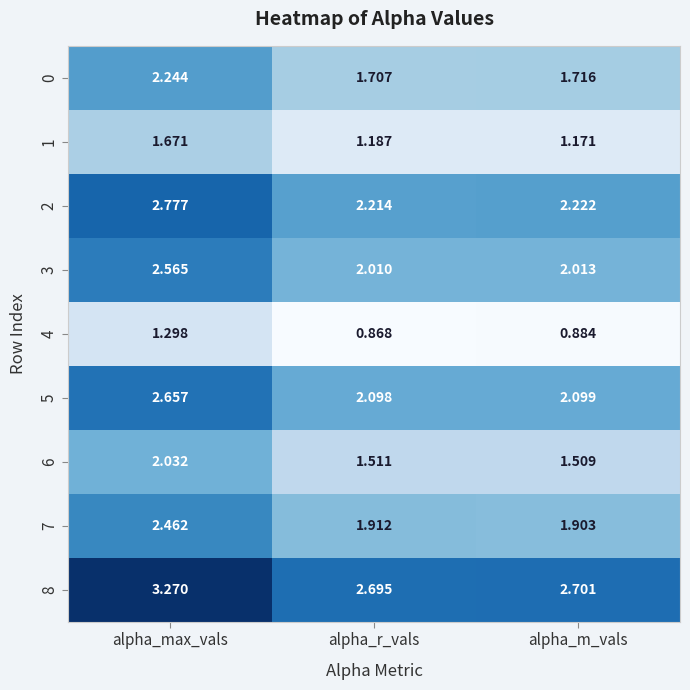

Which category has the highest value across all series?

alpha_max_vals